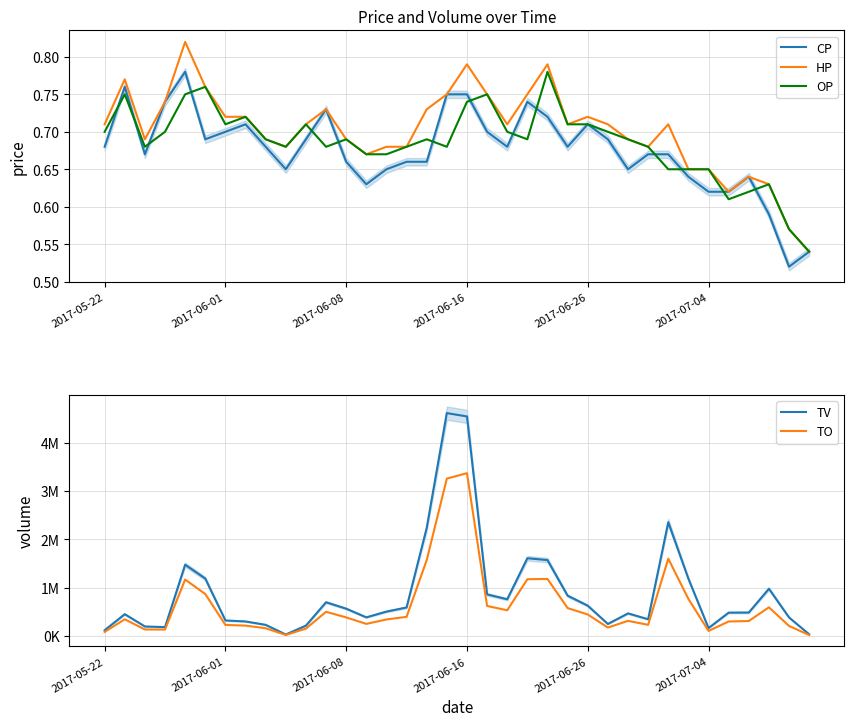

Rank the series at 35 from lowest to highest value.

CP, HP, OP, TO, TV